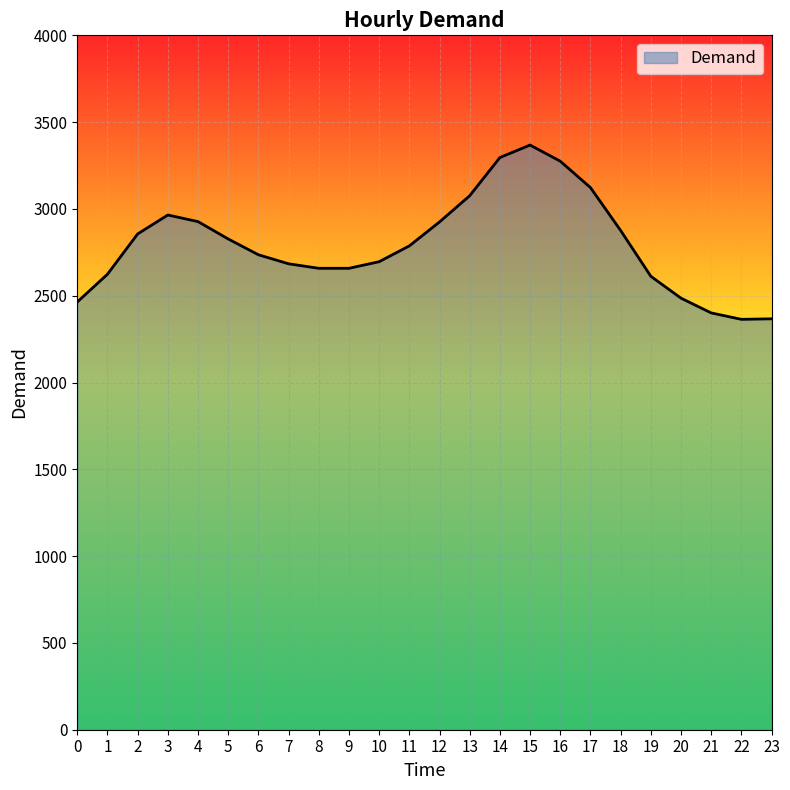

How many distinct data groups are displayed?

1